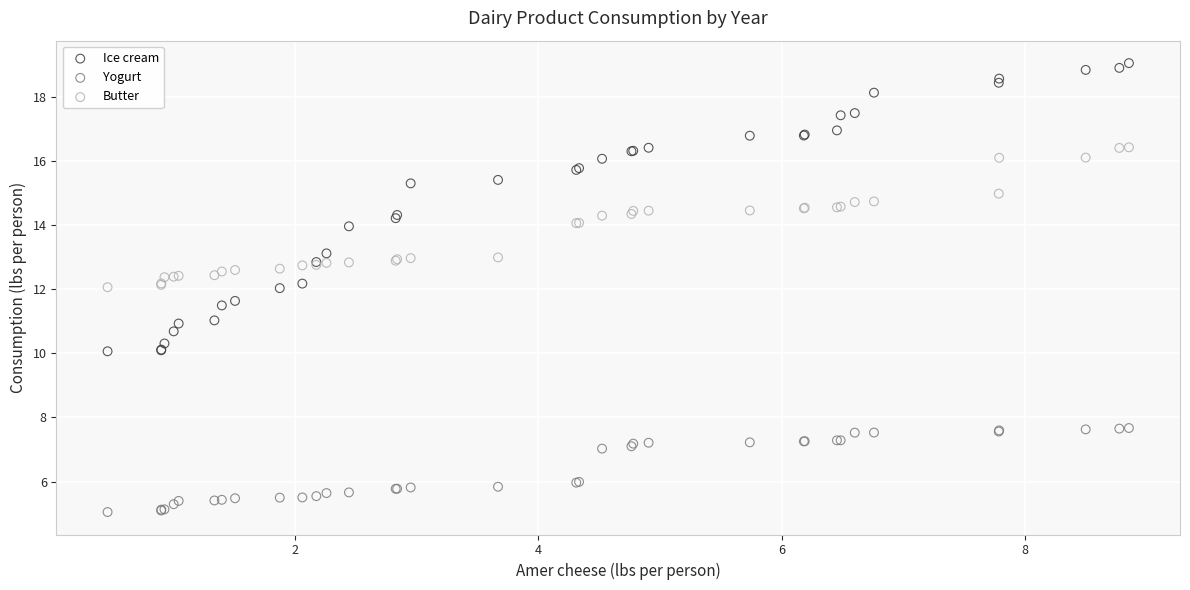

Which series contains the highest Y value?

Ice cream